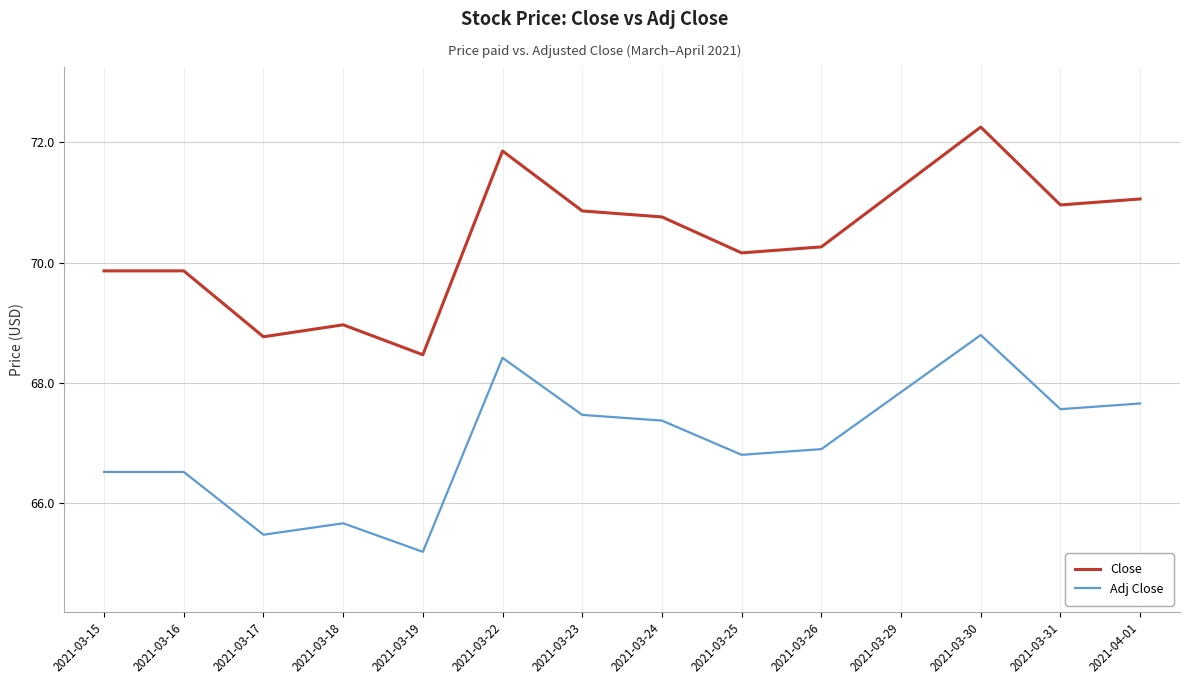

What position from the right is 2021-03-26?

5